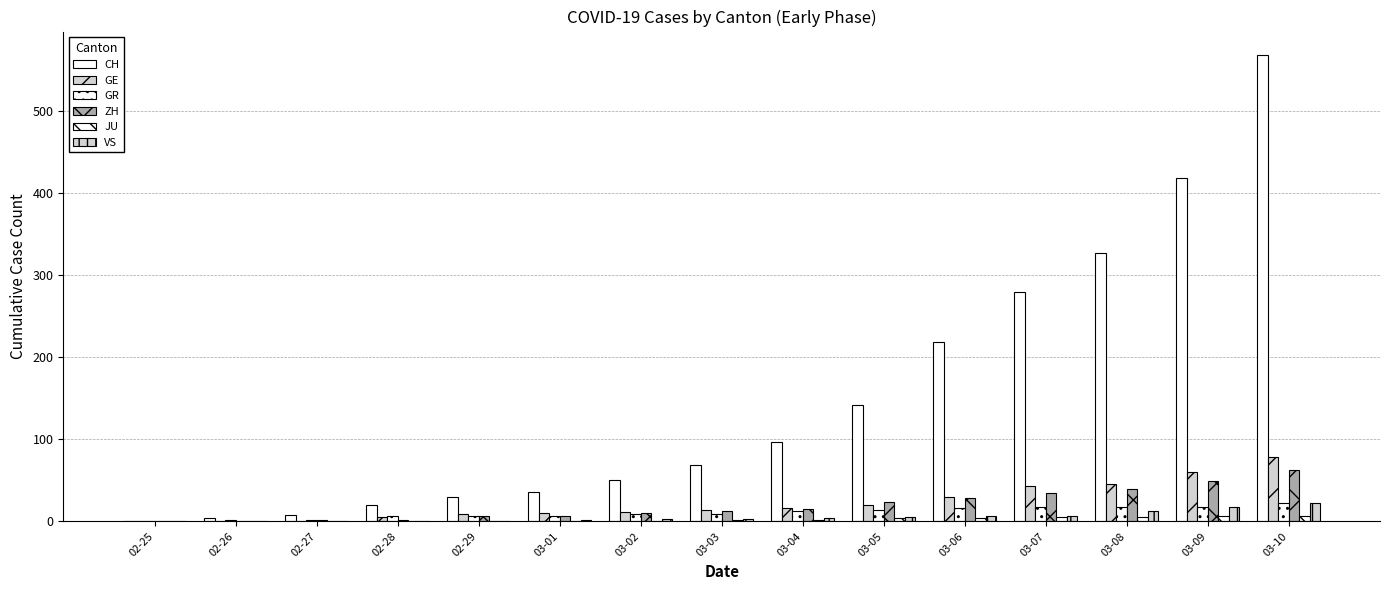

Are the bars horizontal?

No